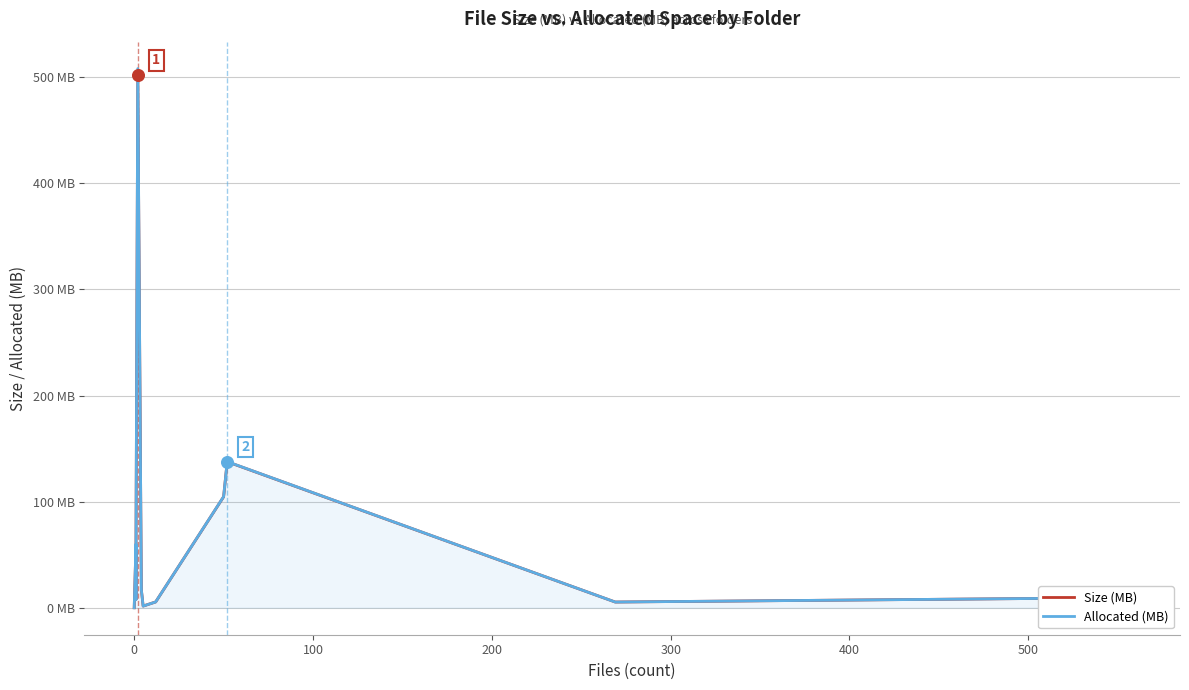

Which series has the largest total across all categories?

Allocated (MB)